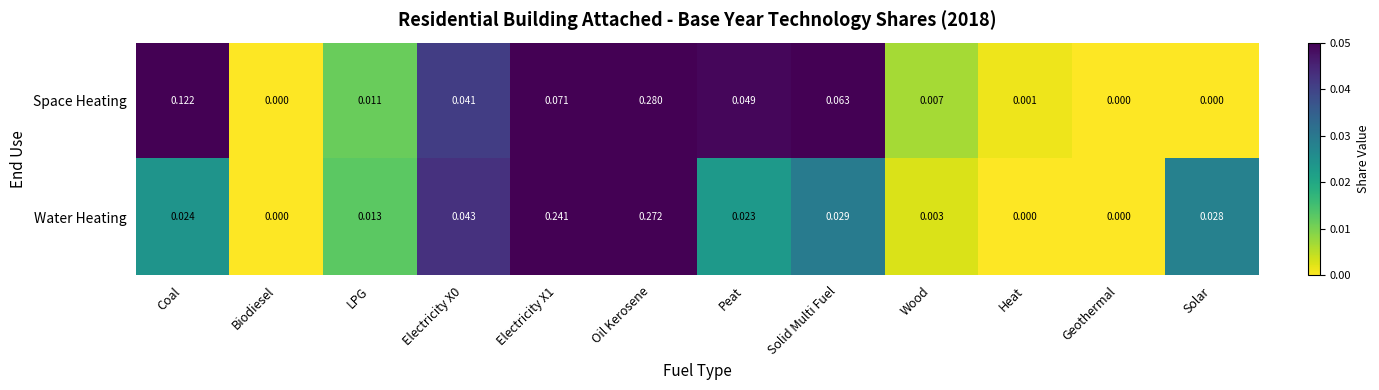

At which category is the sum across all series the highest?

Oil Kerosene